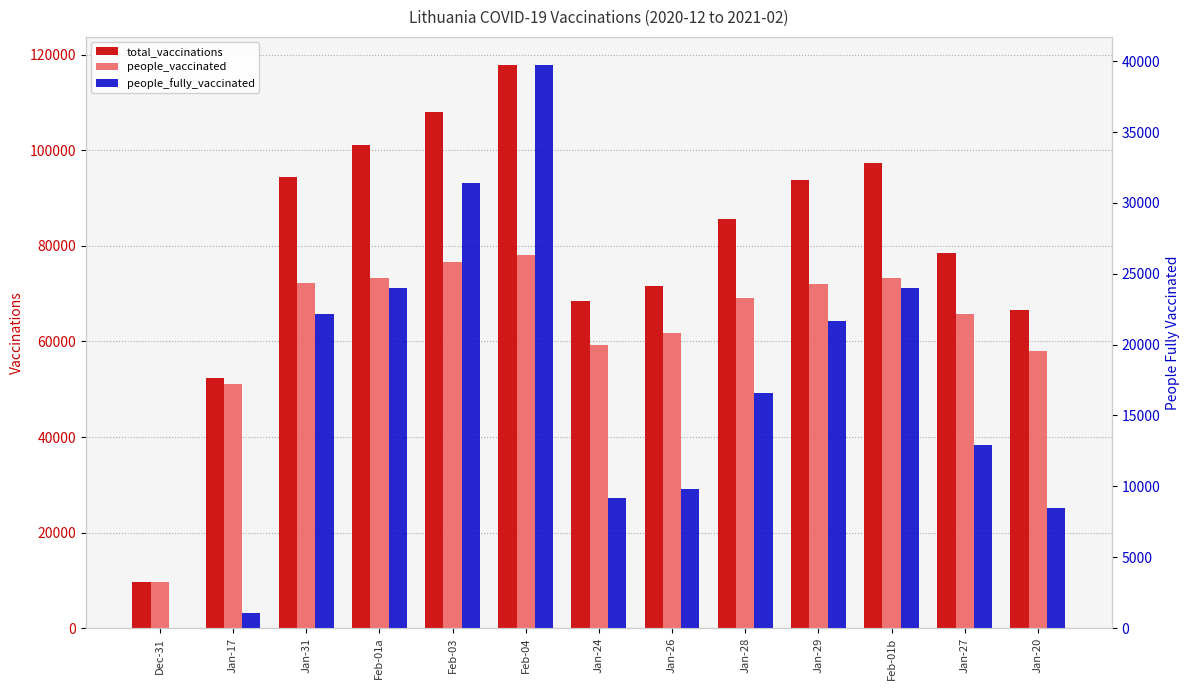

How many groups of bars are there?

13